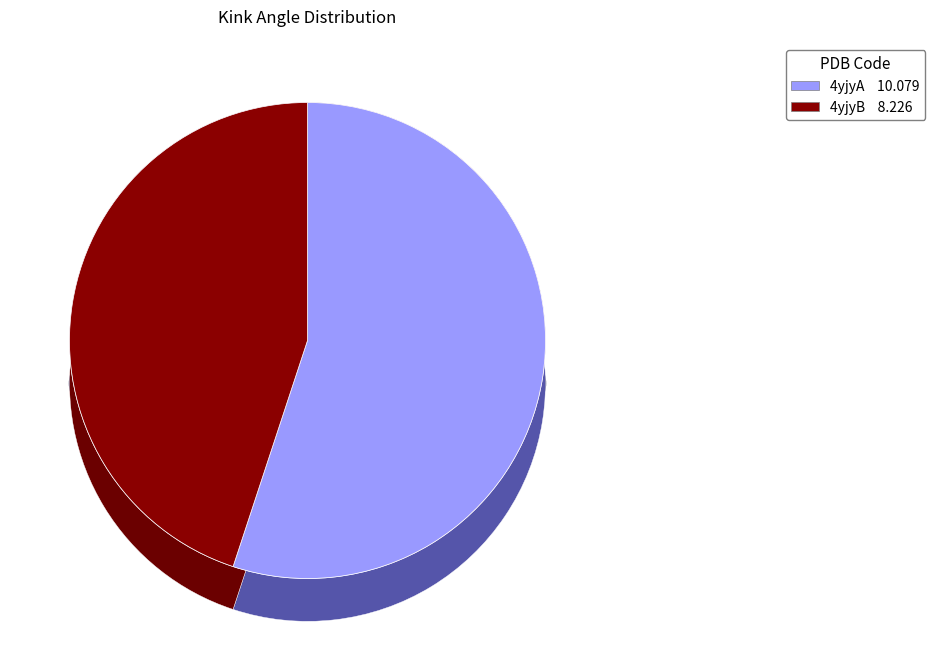

What is the total percentage of 4yjyB and 4yjyA?

100.0%